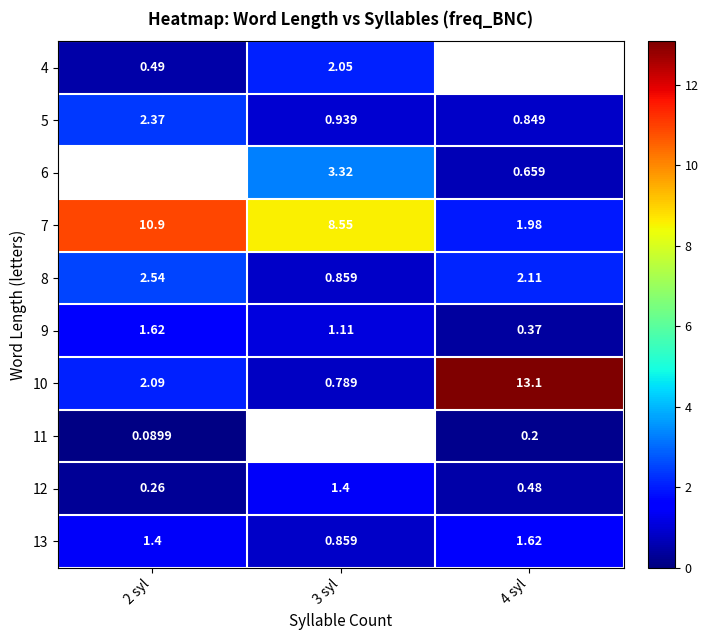

Between 2 syl and 4 syl, which is larger?

4 syl